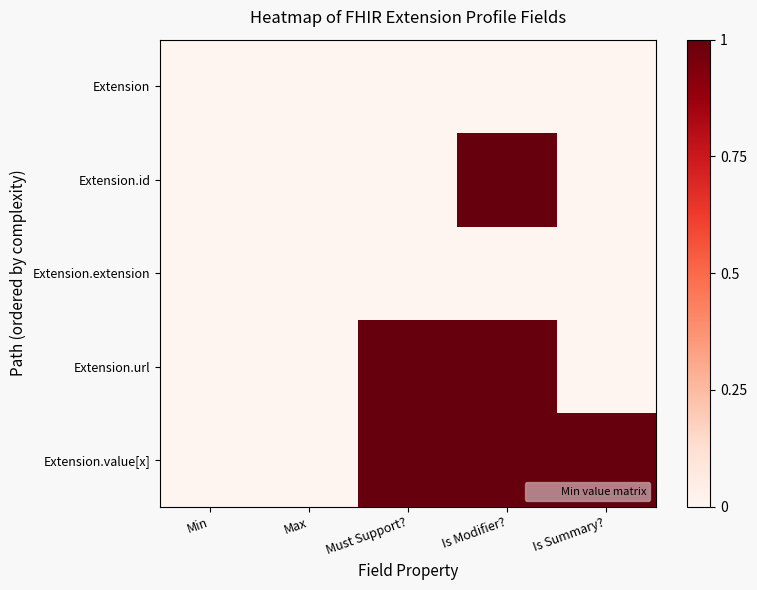

Reading left to right, list all the values displayed in this chart.

Extension: Min=0	Max=0	Must Support?=0	Is Modifier?=0	Is Summary?=0
Extension.id: Min=0	Max=0	Must Support?=0	Is Modifier?=1	Is Summary?=0
Extension.extension: Min=0	Max=0	Must Support?=0	Is Modifier?=0	Is Summary?=0
Extension.url: Min=0	Max=0	Must Support?=1	Is Modifier?=1	Is Summary?=0
Extension.value[x]: Min=0	Max=0	Must Support?=1	Is Modifier?=1	Is Summary?=1